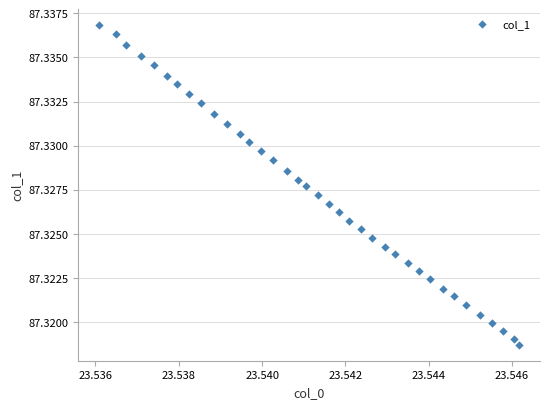

Count the number of points in this scatter plot.

37